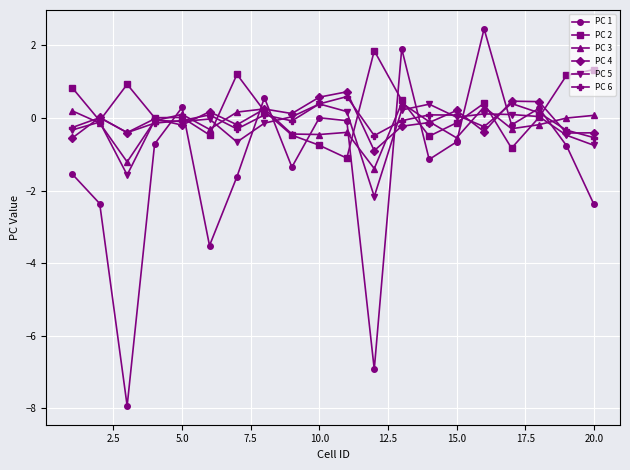

True or false: PC 2 has more than 1 points higher than both neighbors.

True